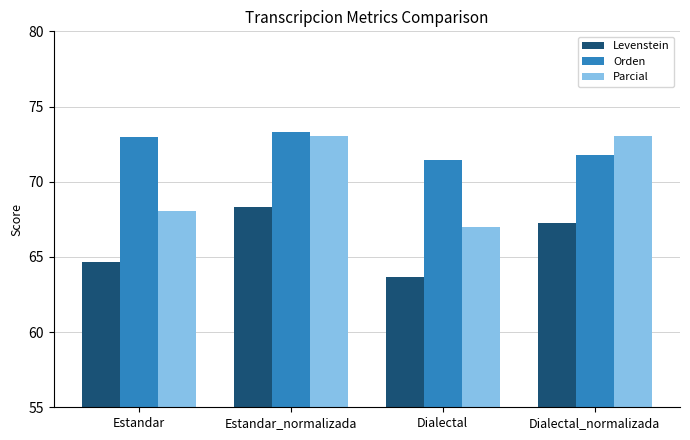

How many values in the Levenstein series exceed 67?

2